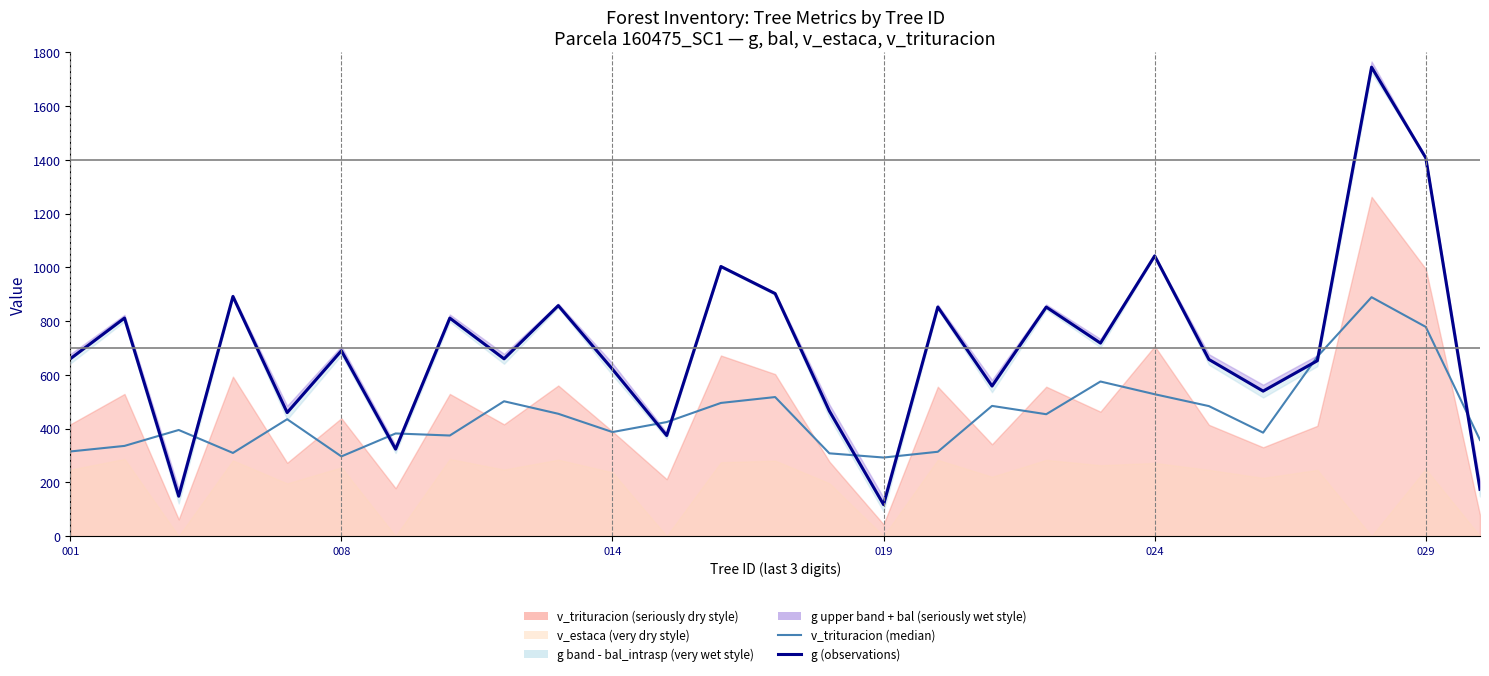

Rank the series at 11 from lowest to highest value.

g (observations), v_trituracion (median)